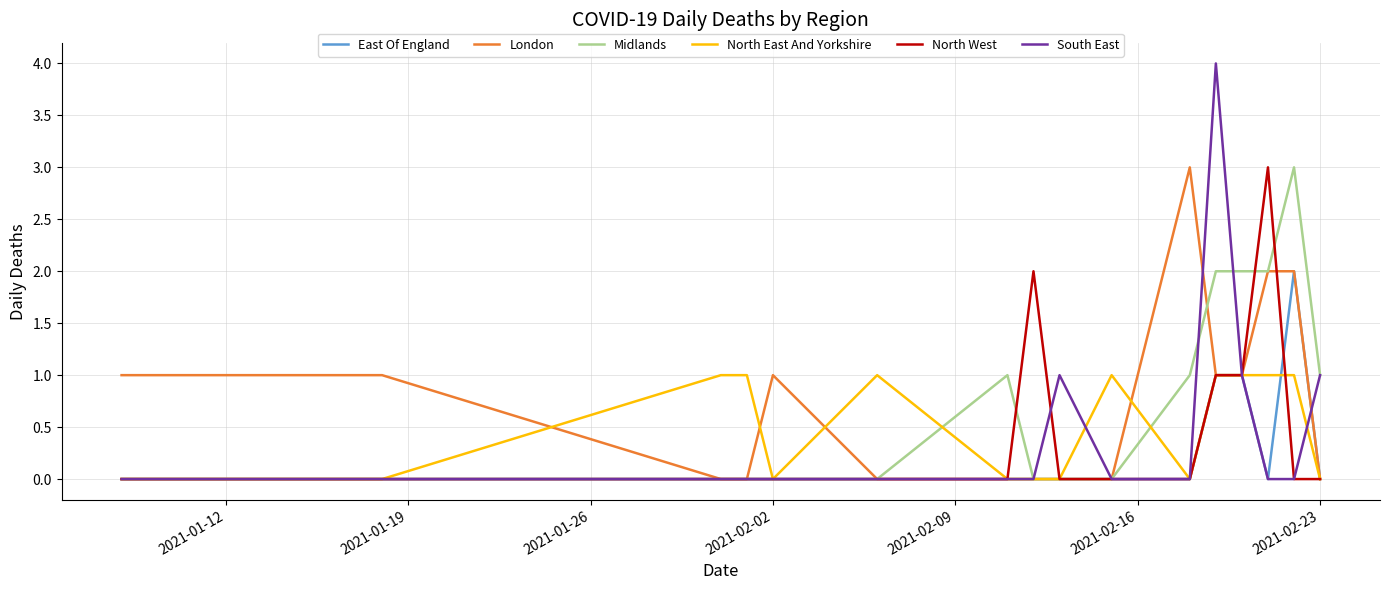

Which series has the largest range (max minus min)?

South East